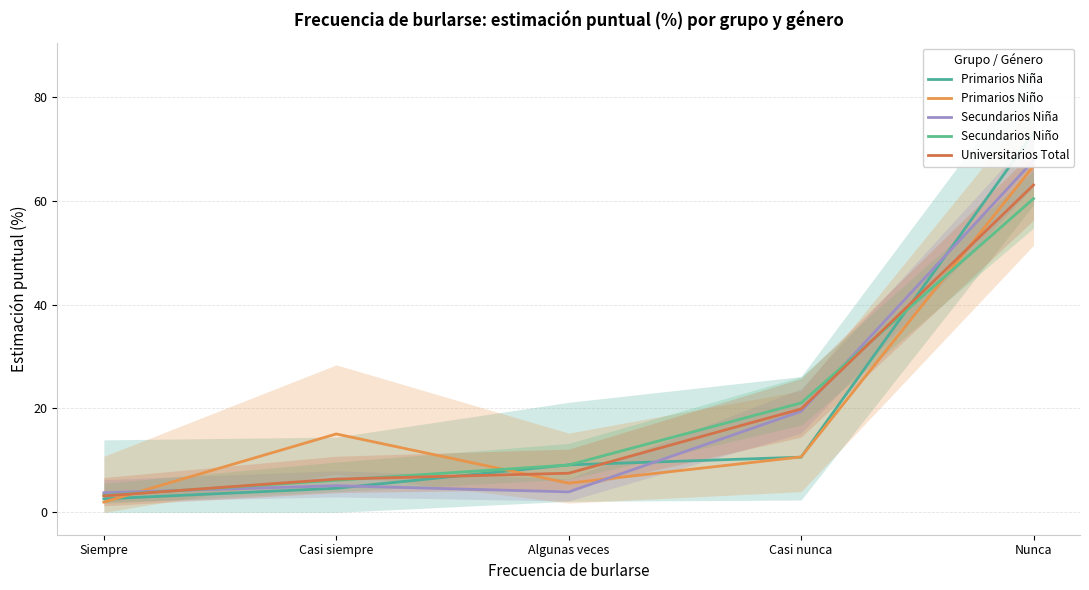

What is the total value across all series at Algunas veces?

35.3